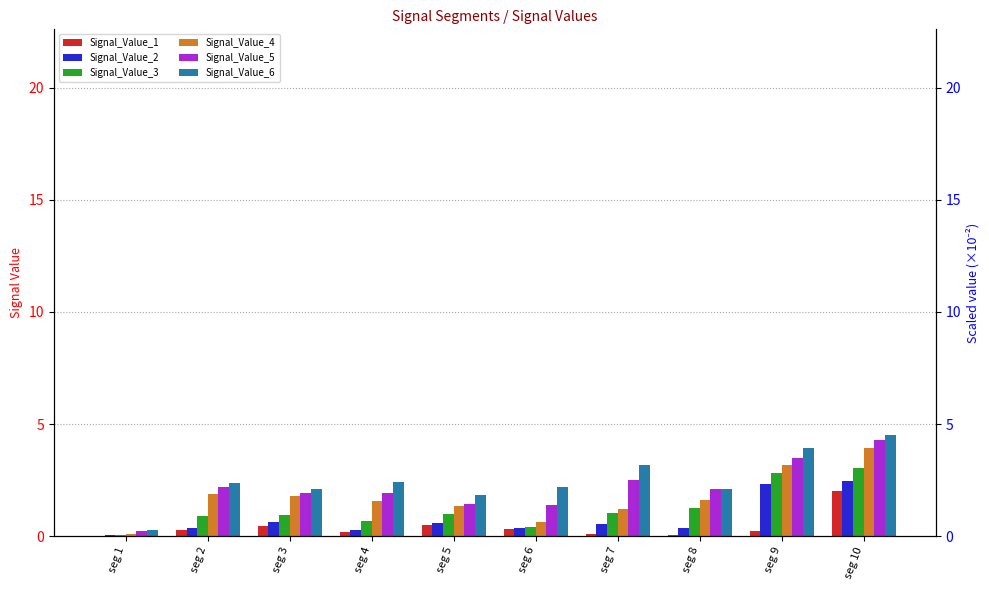

What is the sum of all Signal_Value_1 values?

4.1